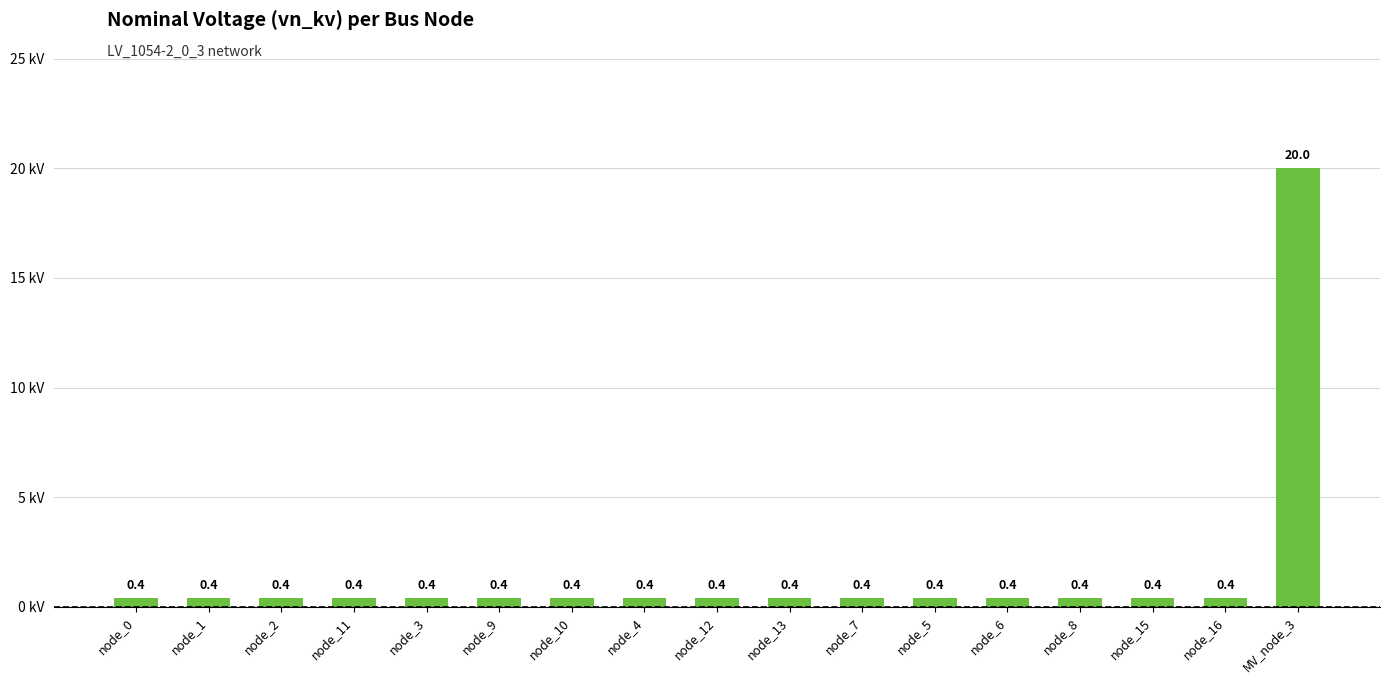

The value at node_6 is 0.4. True or false?

True